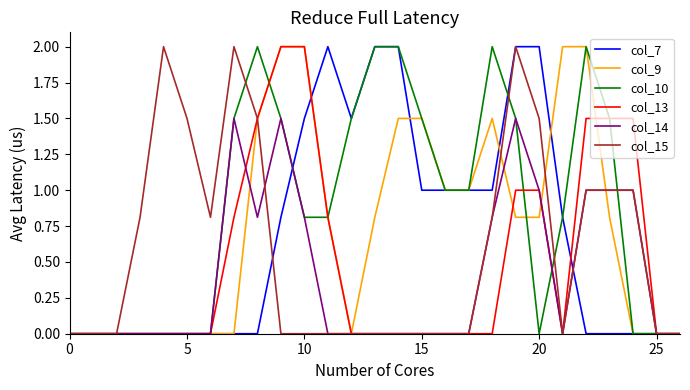

What is the maximum value for col_14?

1.5